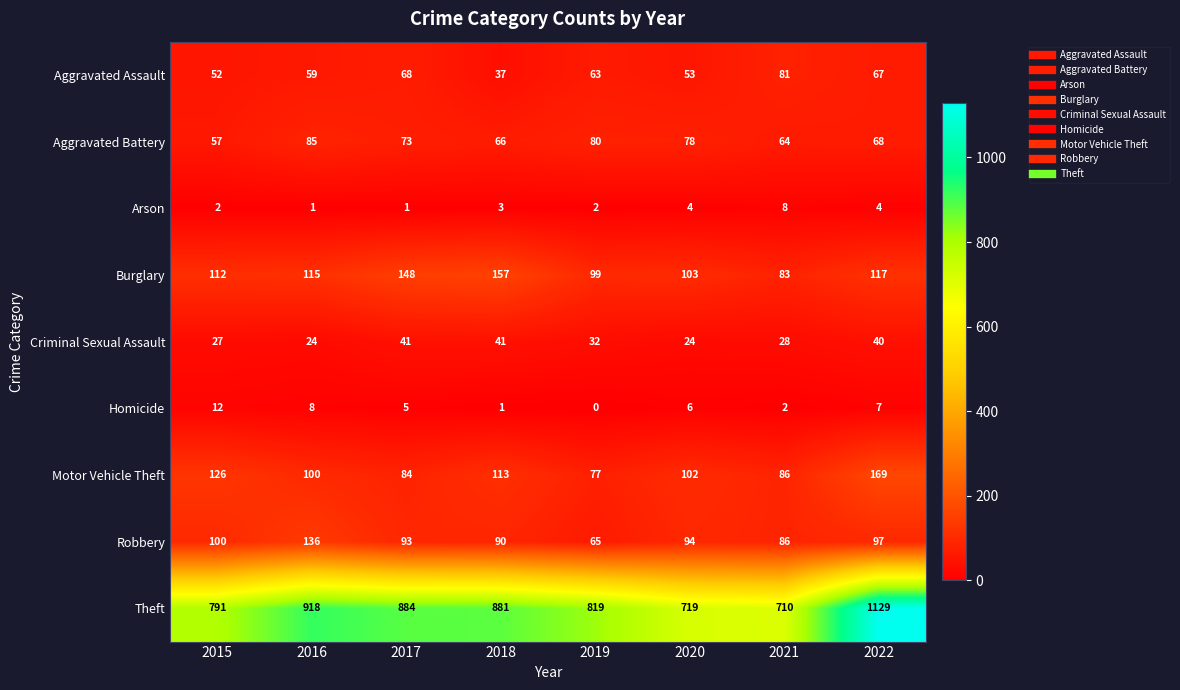

What is the spread (max minus min) of values at 2017?

883